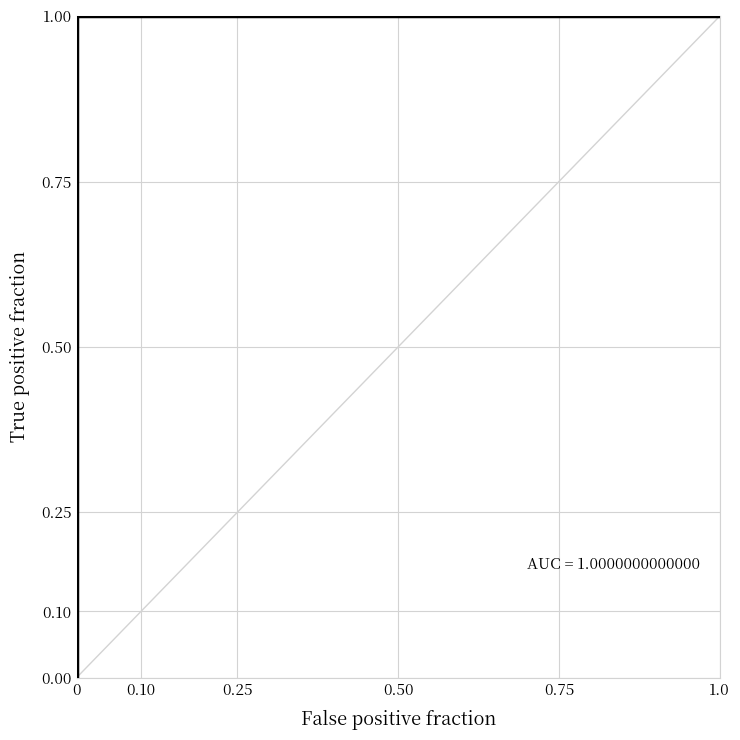

Count the values in the range 0 to 1.

5